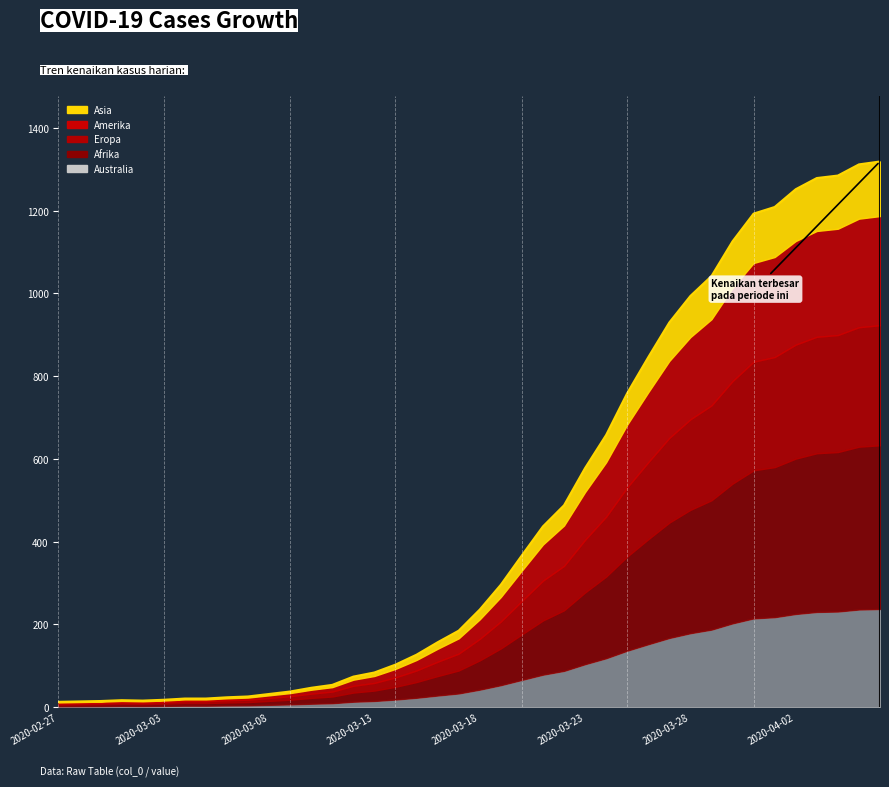

How many values are below 235?

20